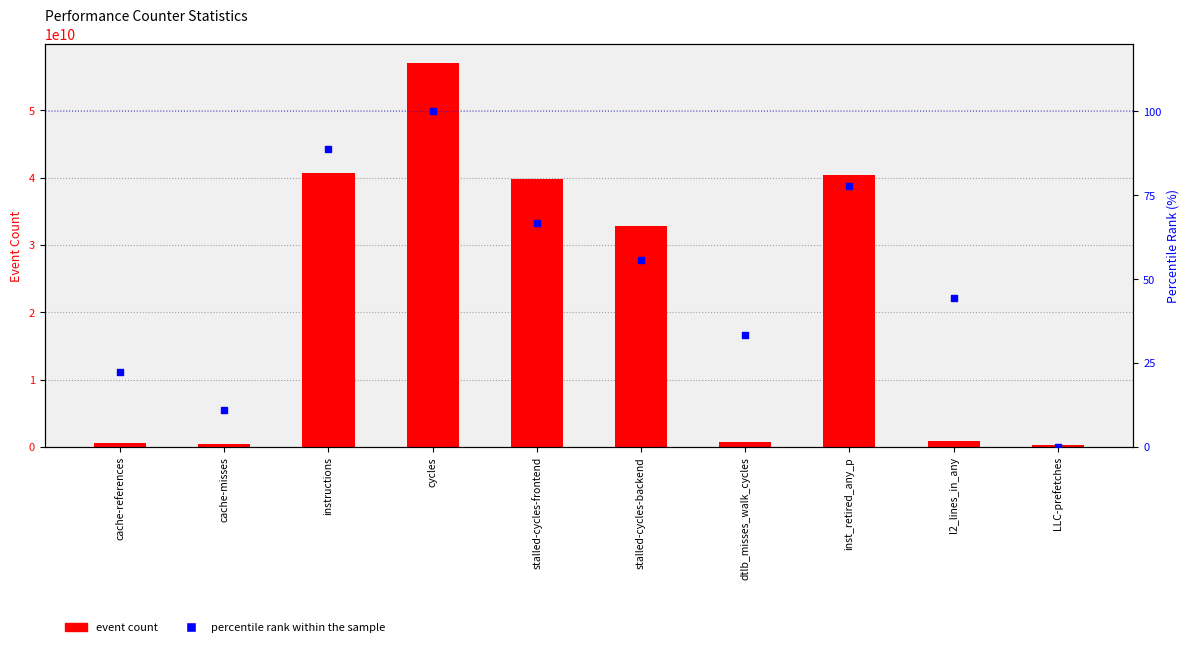

Which series has the largest total across all categories?

event count